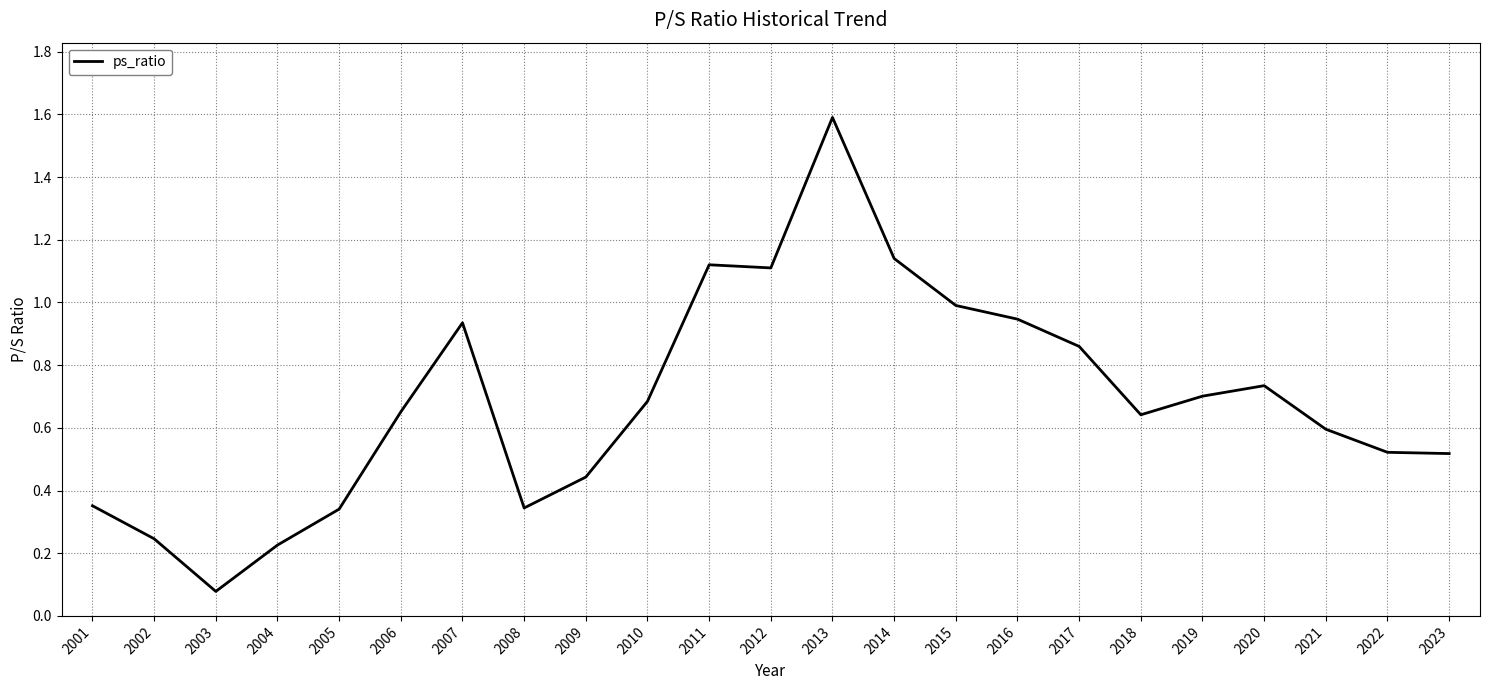

Read the value at 2013.

1.6